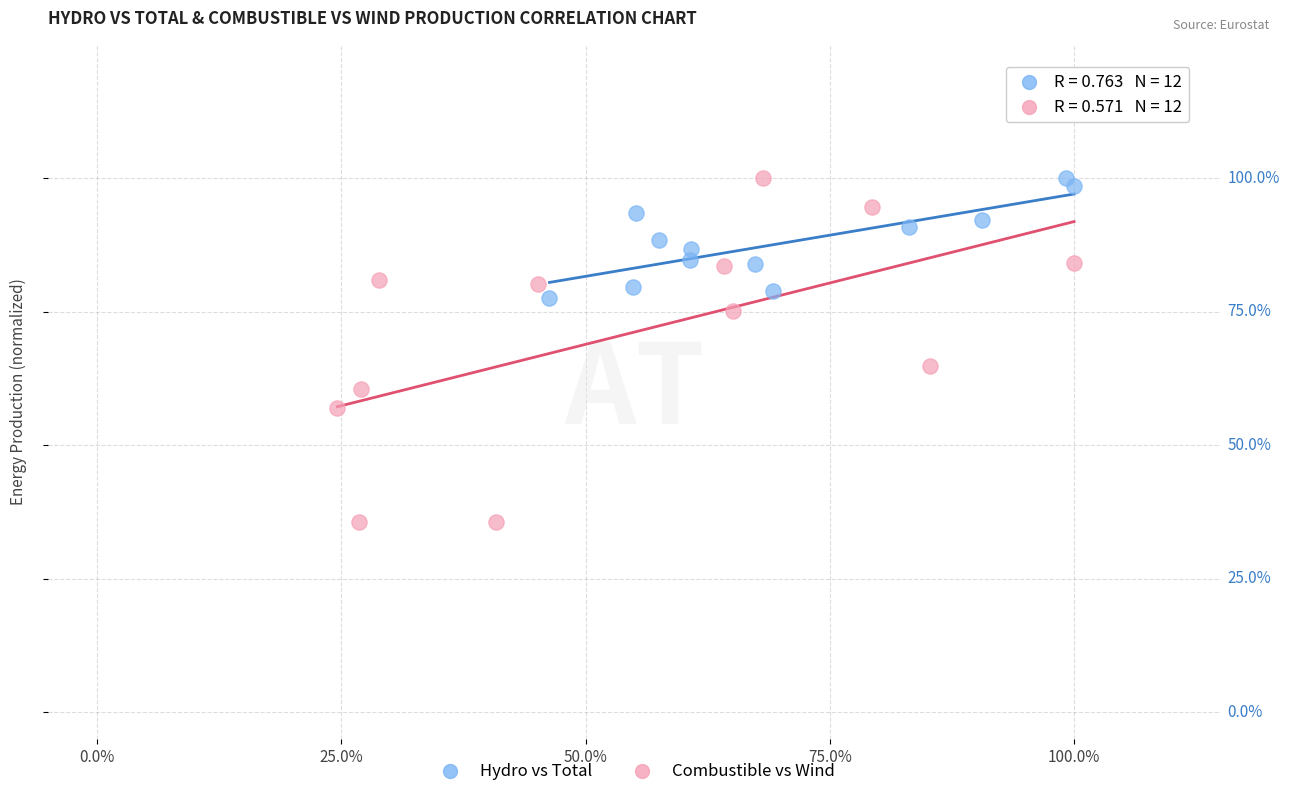

What are all the series names shown in the legend?

Hydro vs Total, Combustible vs Wind